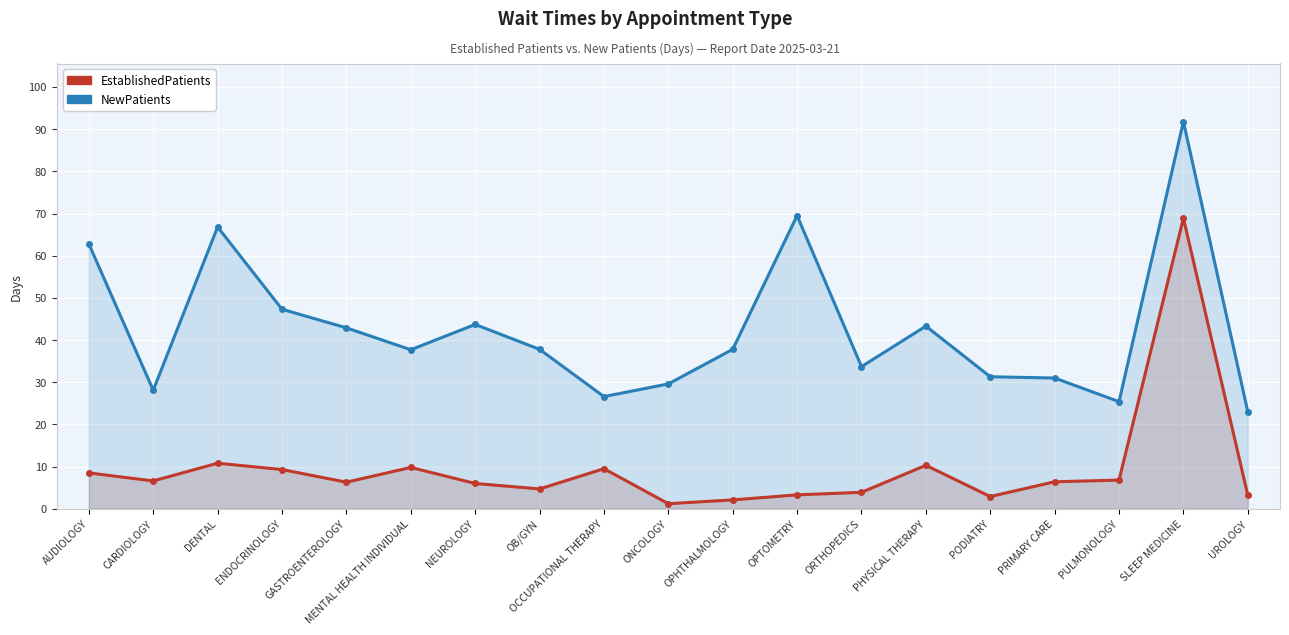

What are all the series names shown in the legend?

EstablishedPatients, NewPatients